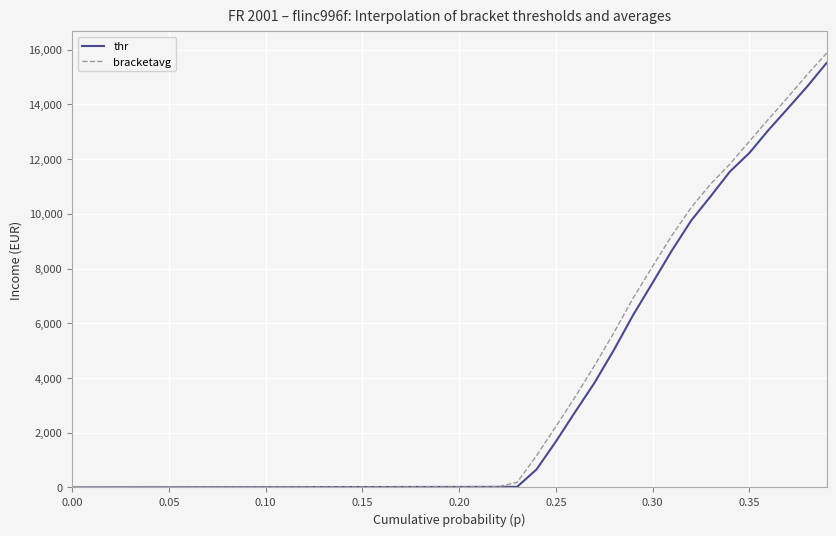

Which series has the widest spread of values?

bracketavg